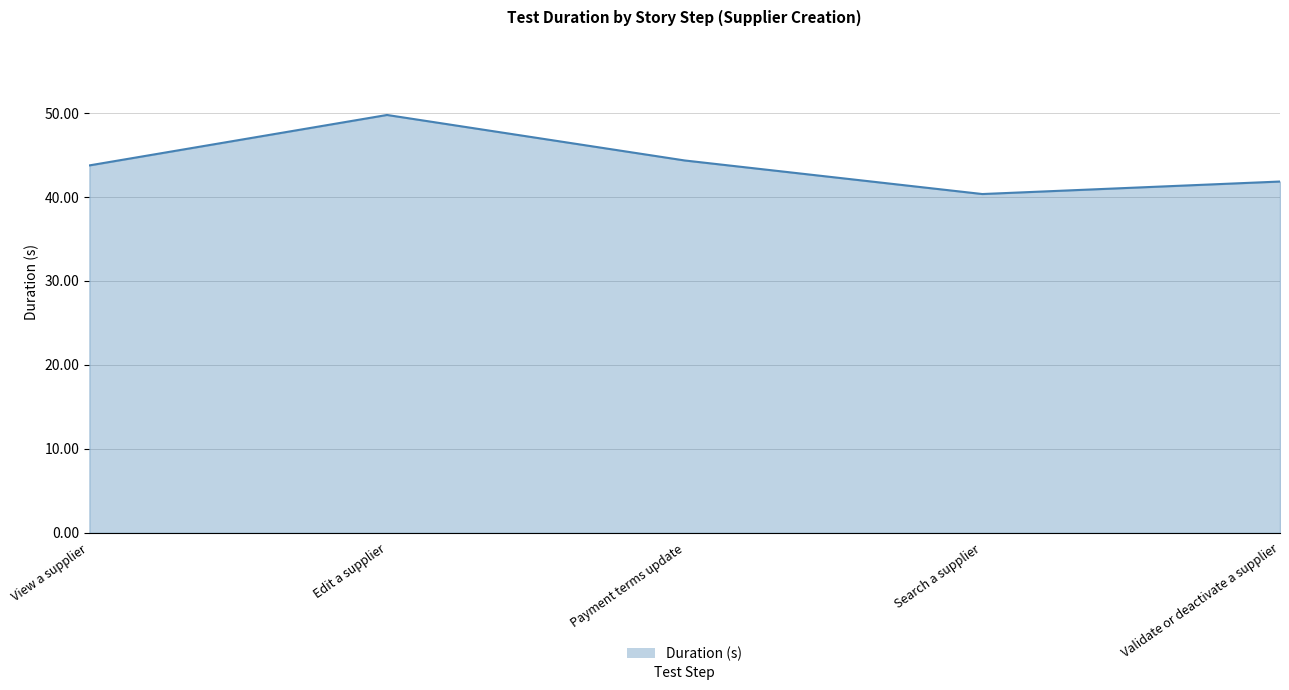

True or false: there are more than 2 points higher than both neighbors.

False